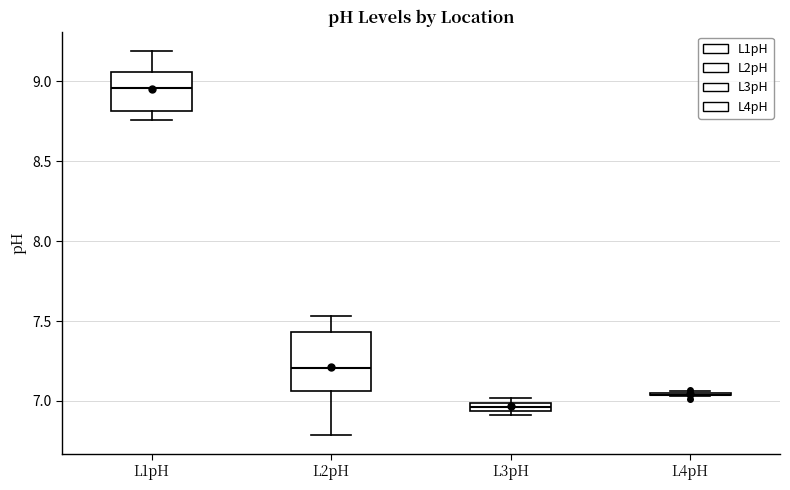

Comparing the boxes themselves (not the whiskers), which one is the tallest?

L2pH